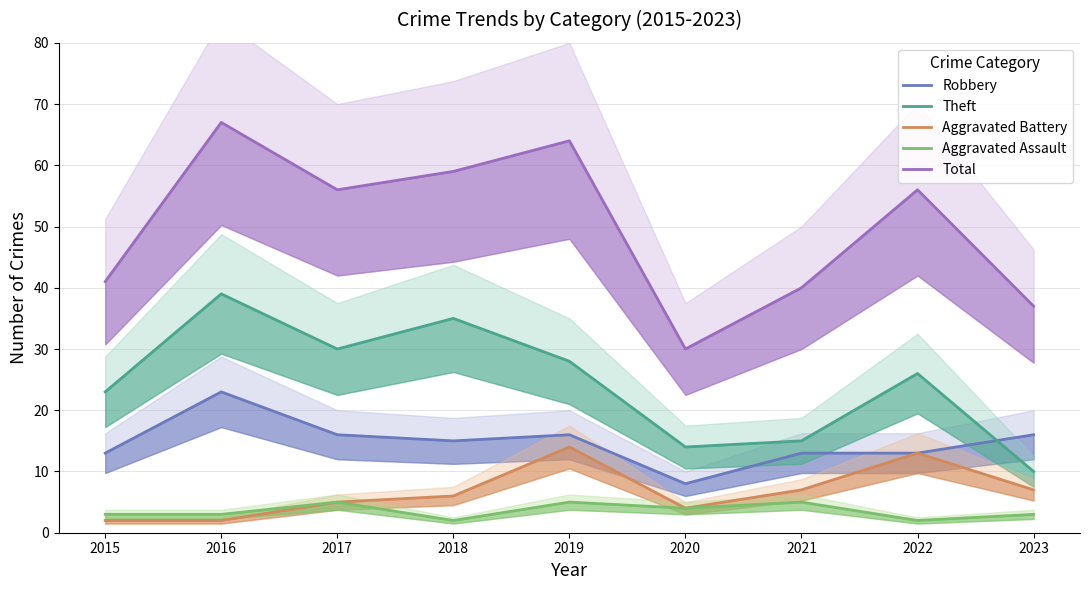

How many lines are shown in the chart?

5